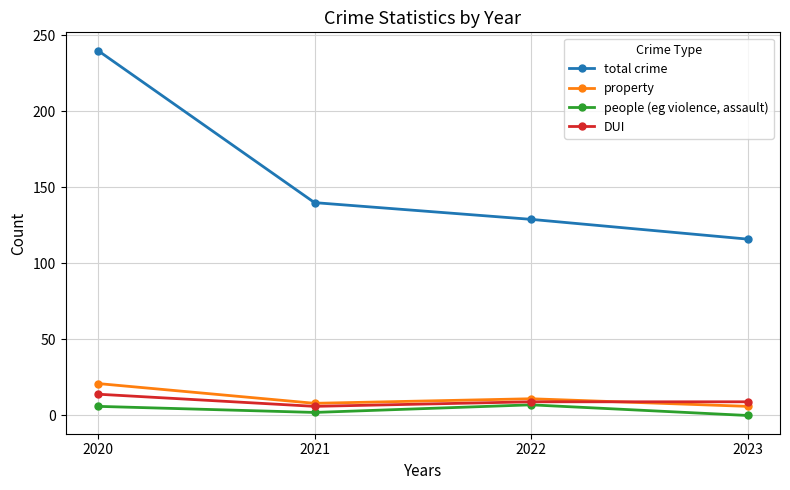

What is the difference between the highest and lowest values at 2023?

116